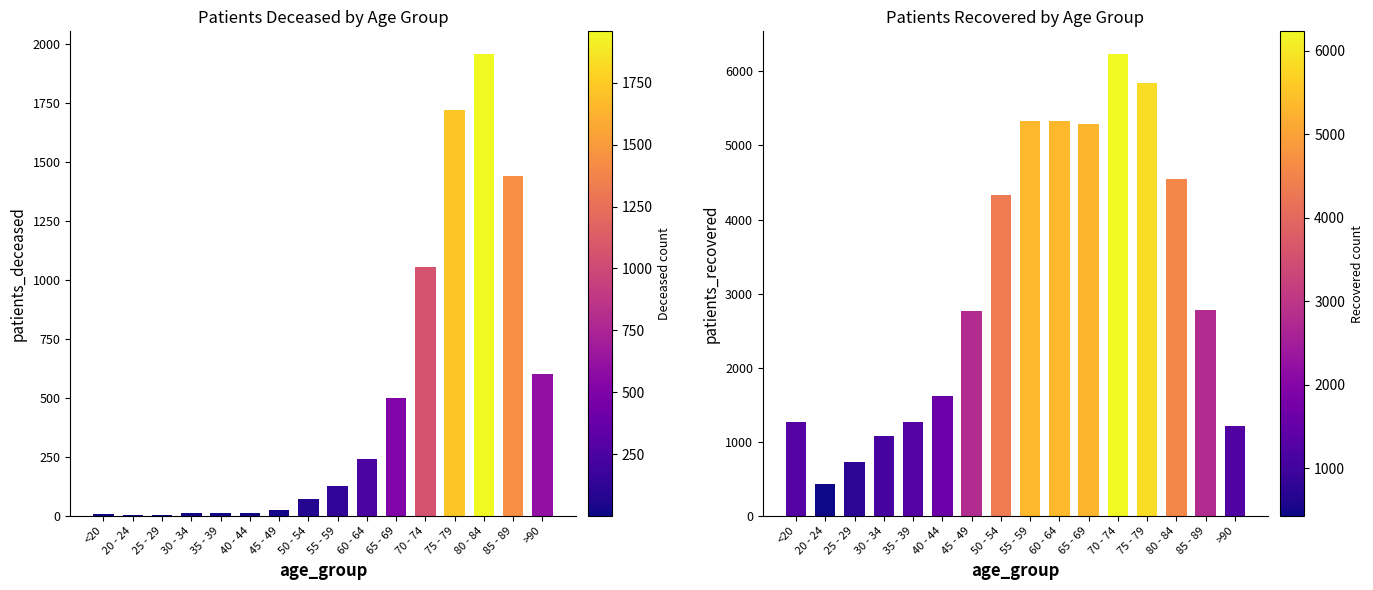

Which has a higher value, 30 - 34 or 85 - 89?

85 - 89